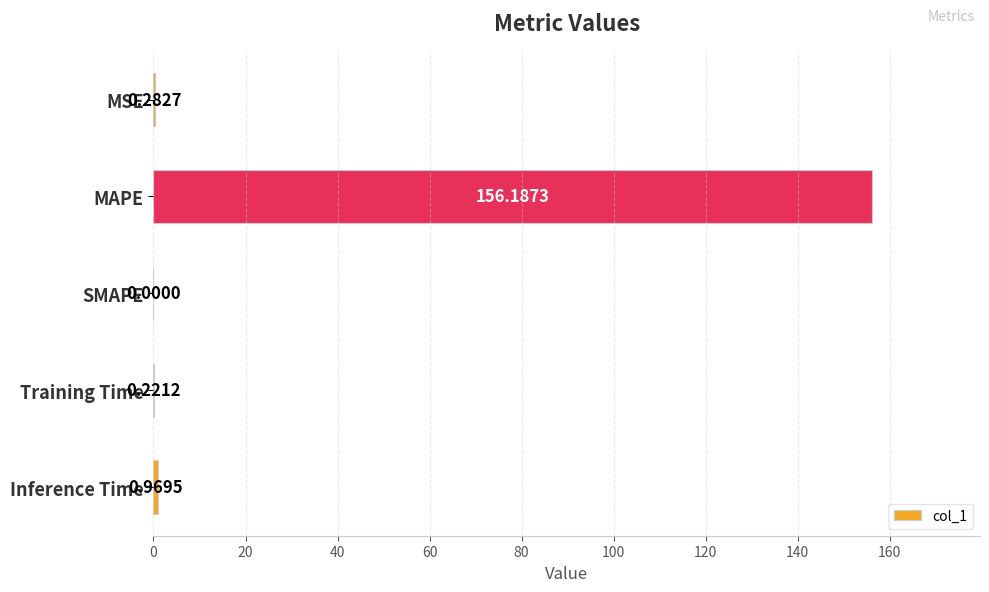

How many series are shown in this chart?

1